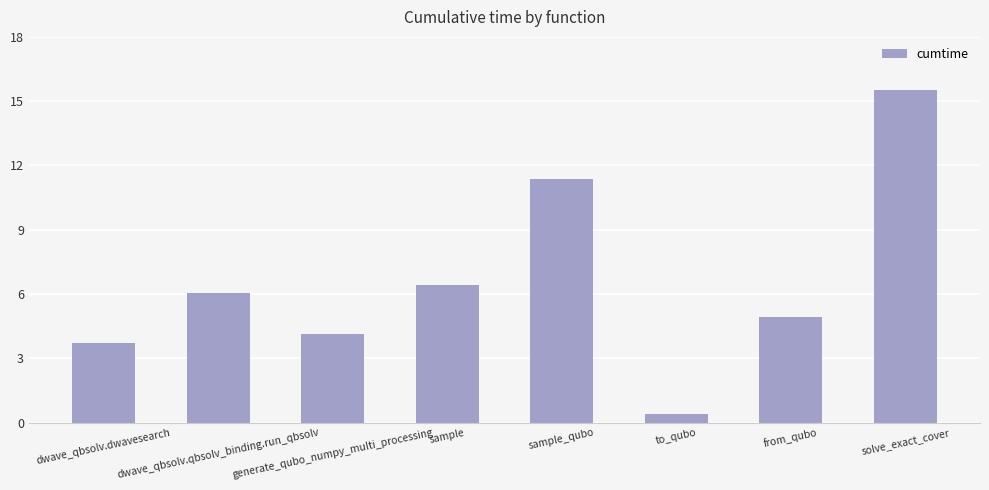

Reading left to right, what are all the values shown in this chart?

3.7	6.0	4.1	6.4	11.4	0.4	4.9	15.5